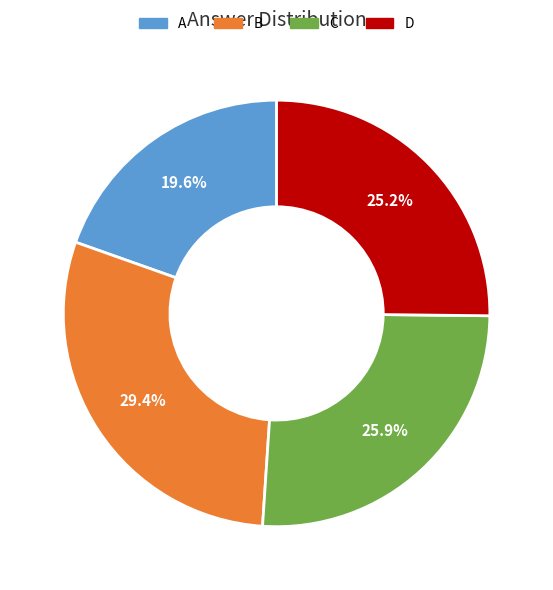

What percentage do B and D together represent?

54.5%